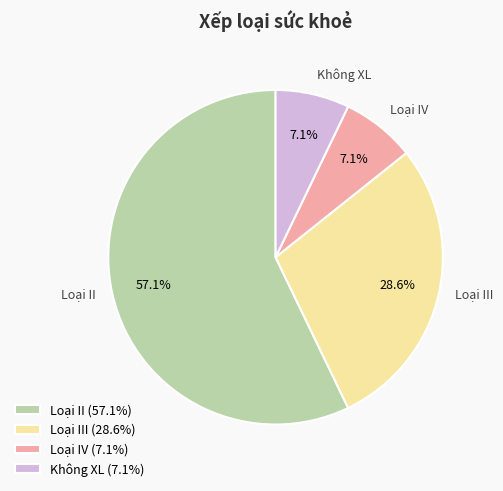

Which slice is the largest?

Loại II (57.1%)